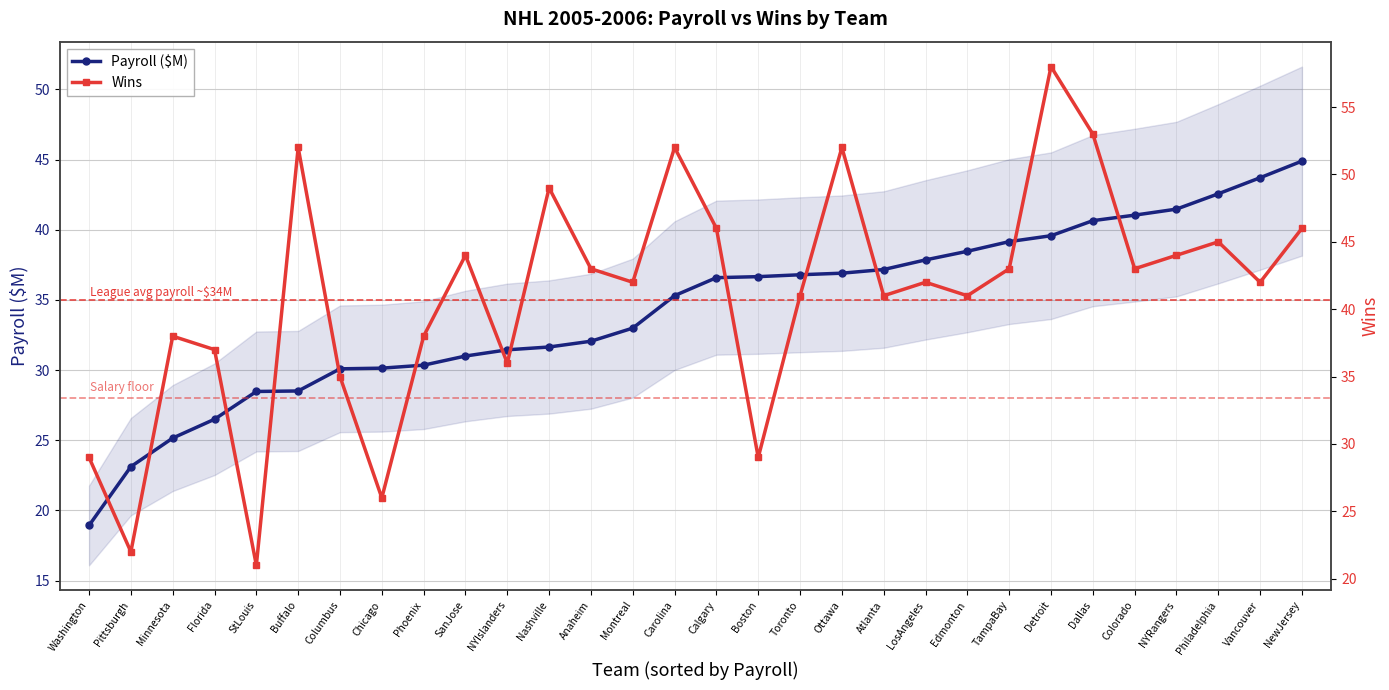

In Wins, how many points are lower than both neighbors (excluding endpoints)?

10